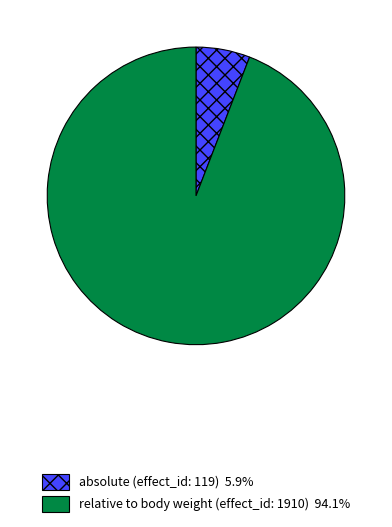

Combined, do relative to body weight (effect_id: 1910) and absolute (effect_id: 119) account for over 50%?

Yes